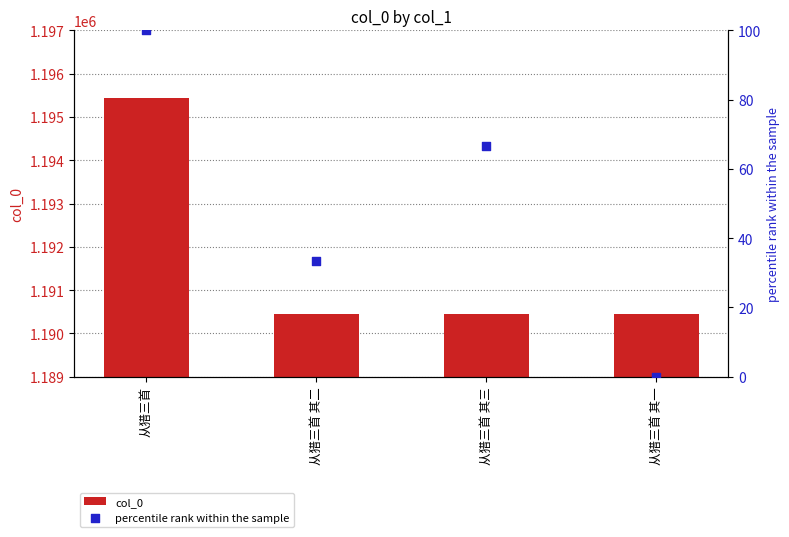

Which series contains the lowest Y value?

percentile rank within the sample